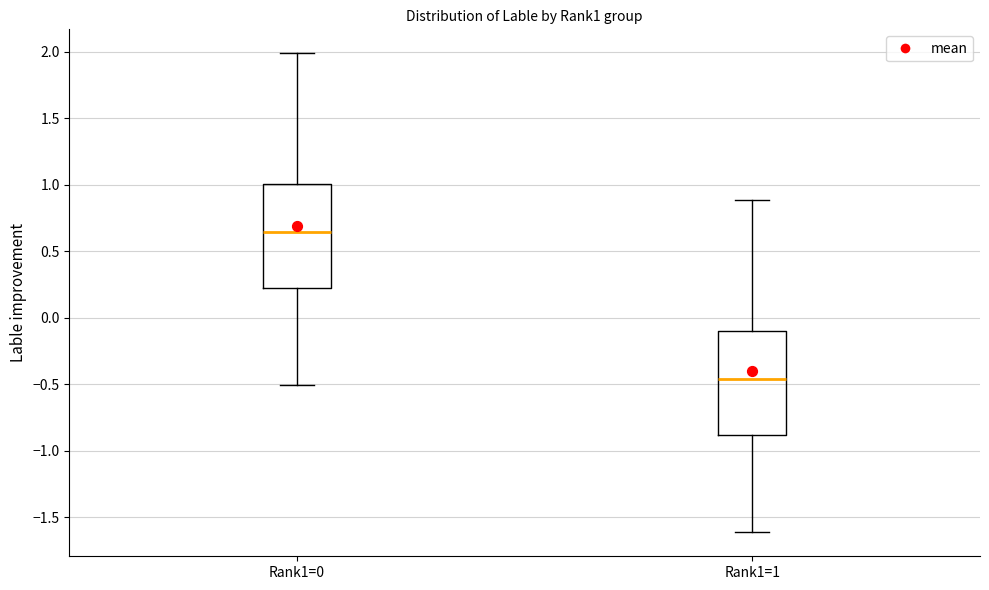

Which box has the lowest median line?

Rank1=1